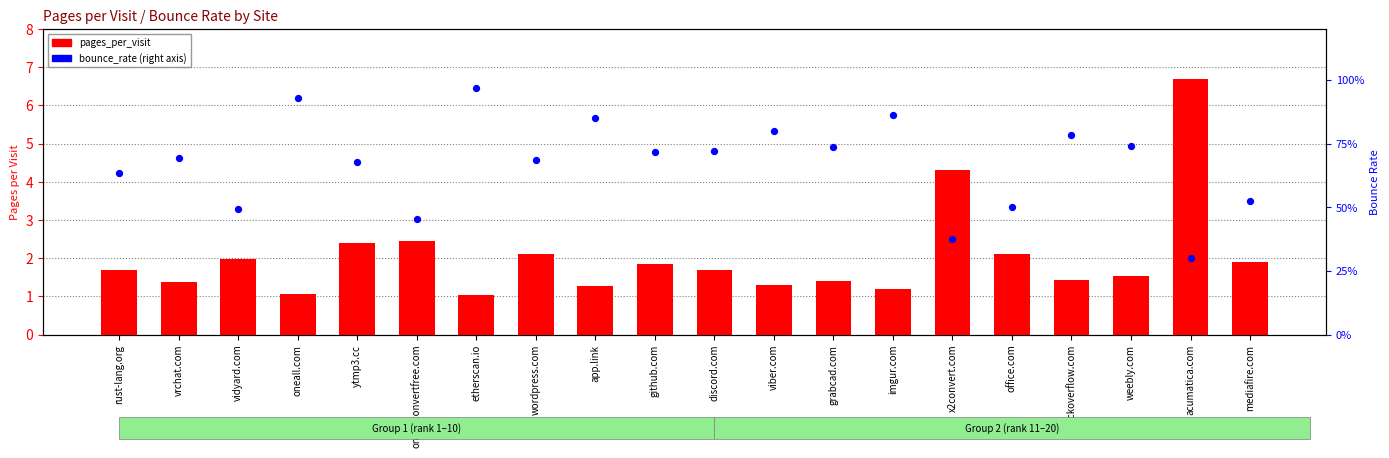

Is the value of bounce_rate at vidyard.com greater than the value of pages_per_visit at grabcad.com?

No